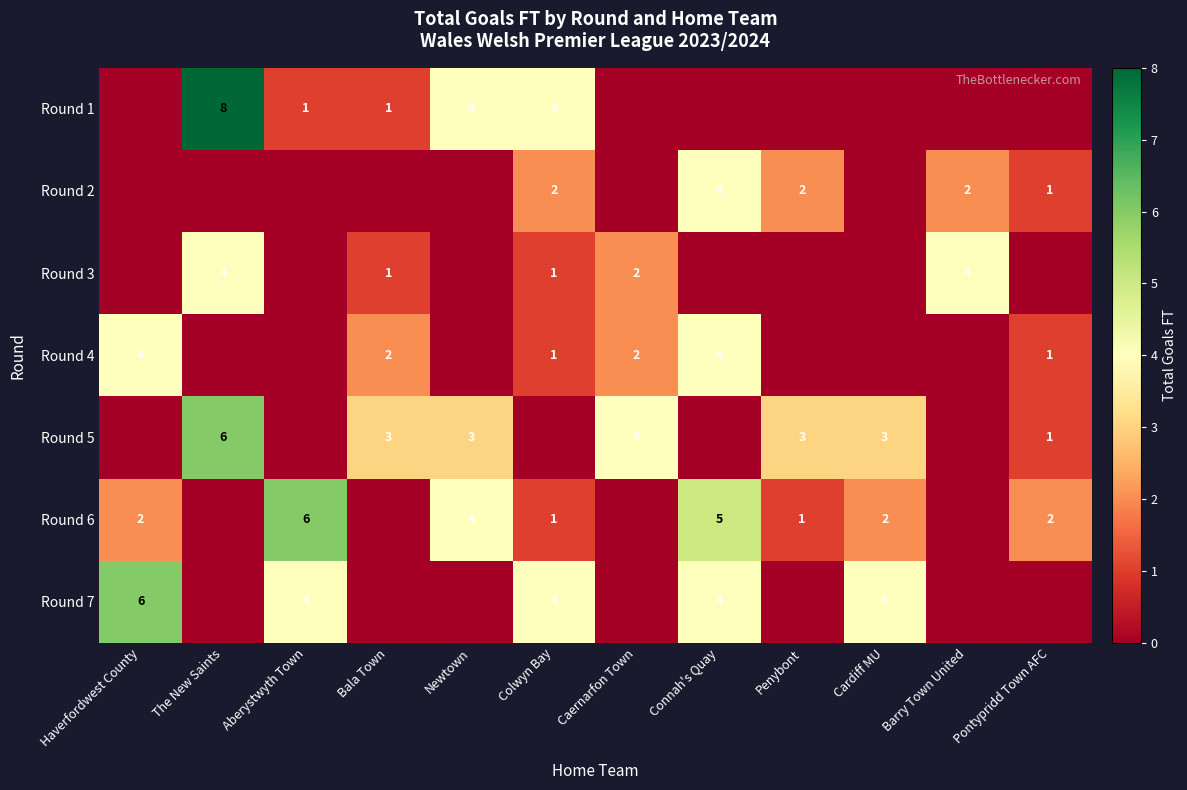

True or false: Round 4 has a value of 3 at Bala Town.

False